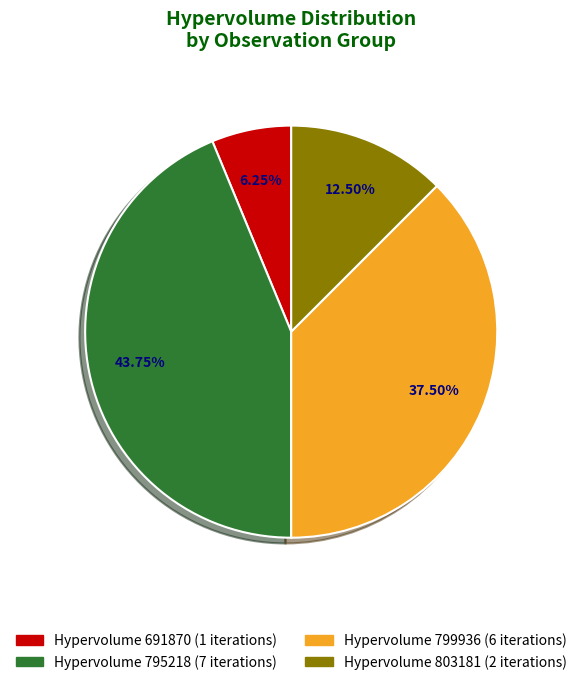

Does any single category account for the majority?

No